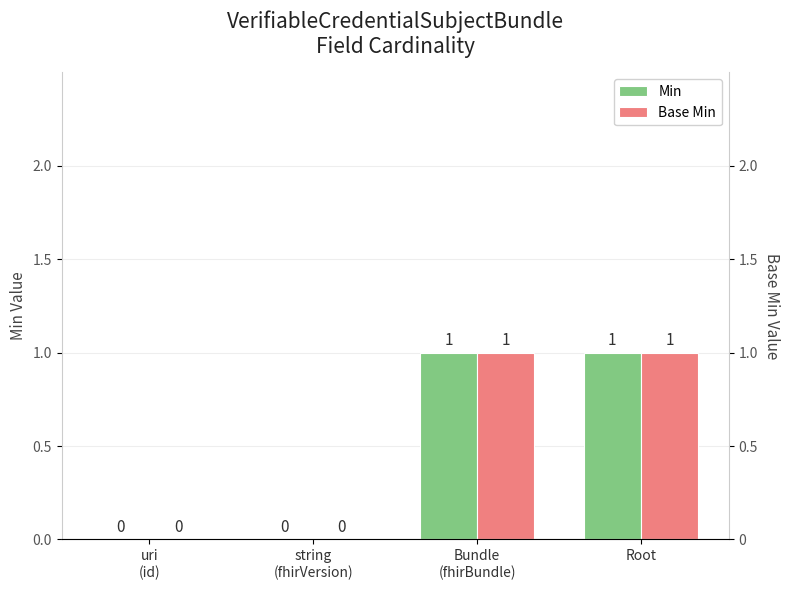

Rank the categories by Base Min value from lowest to highest.

uri
(id), string
(fhirVersion), Bundle
(fhirBundle), Root